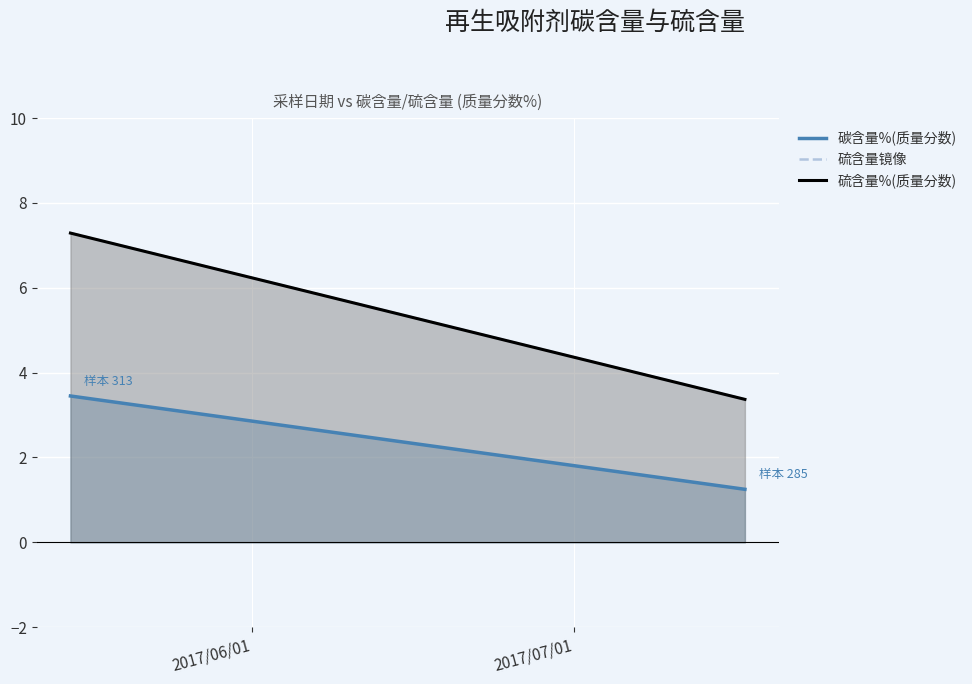

Reading left to right, extract all data points from this chart.

碳含量%(质量分数): 3.5	1.2
硫含量镜像: 7.3	3.4
硫含量%(质量分数): 7.3	3.4